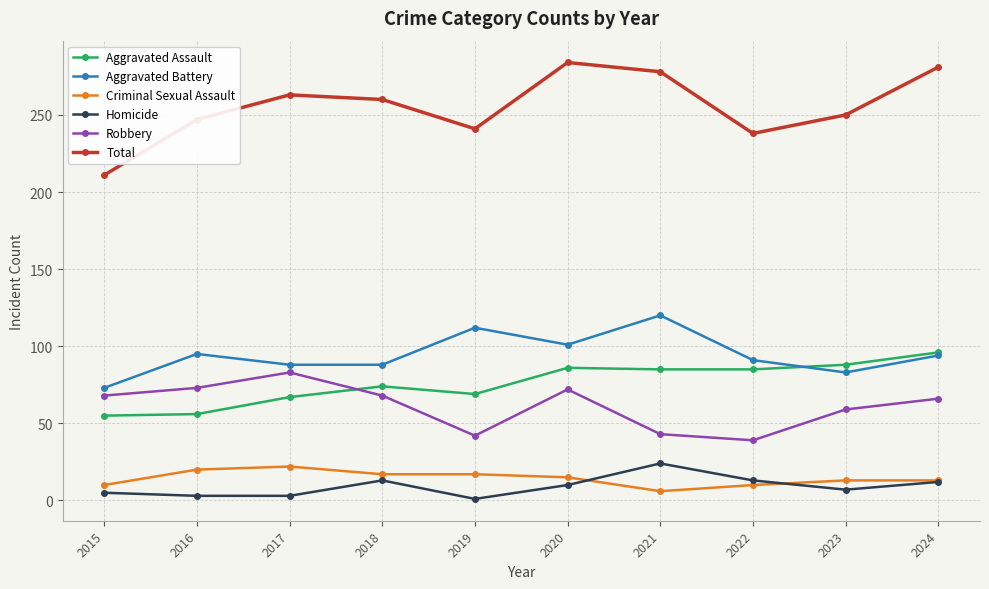

What is the sum of the Criminal Sexual Assault values at 2024 and 2022?

23